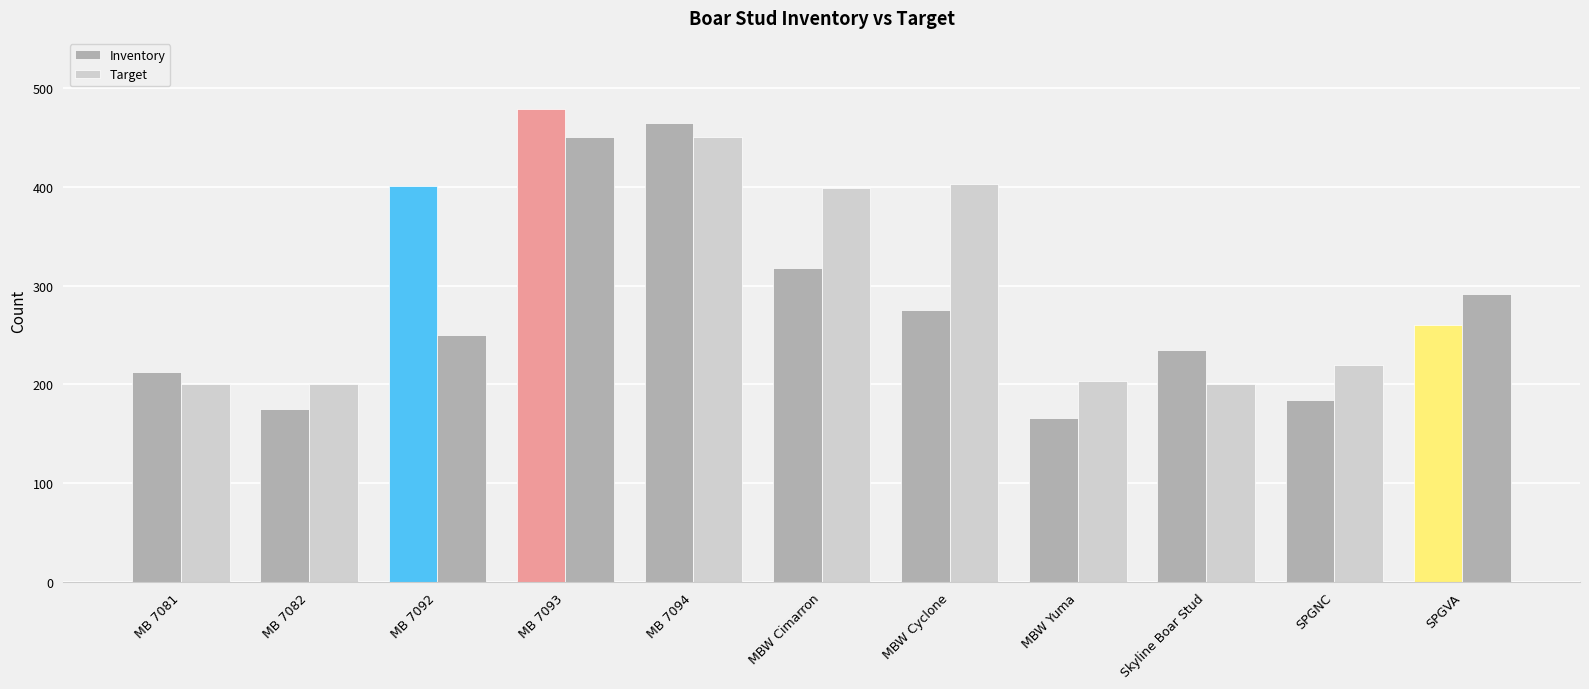

True or false: Target has a value of 220 at SPGNC.

True